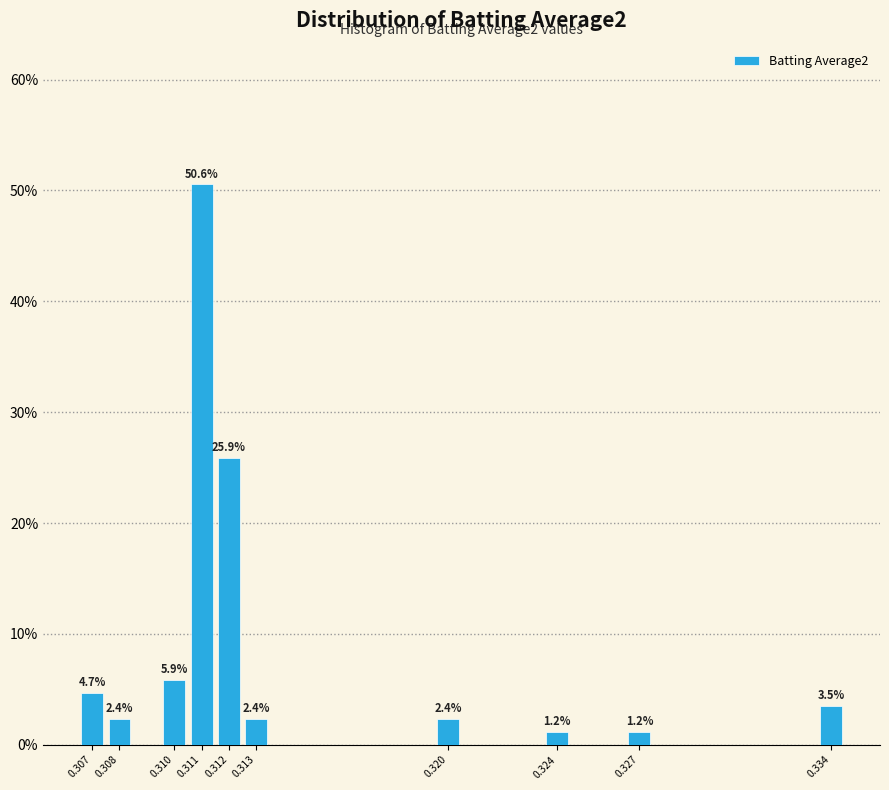

Reading left to right, list all the values displayed in this chart.

4.7	2.4	5.9	50.6	25.9	2.4	2.4	1.2	1.2	3.5